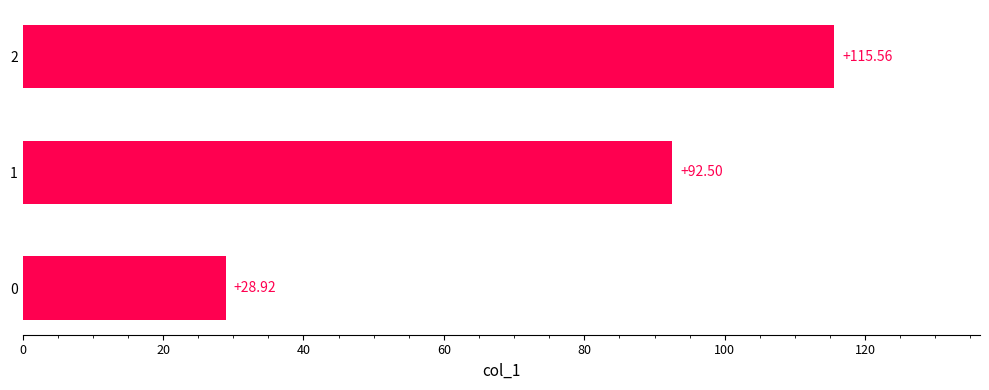

What is the minimum value shown in the chart?

28.9